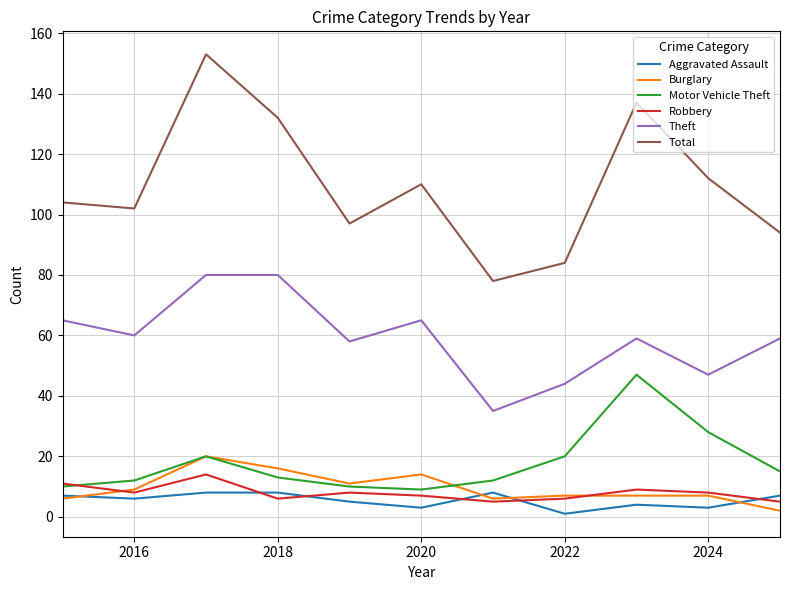

How many interior local peaks does the Motor Vehicle Theft series have?

2